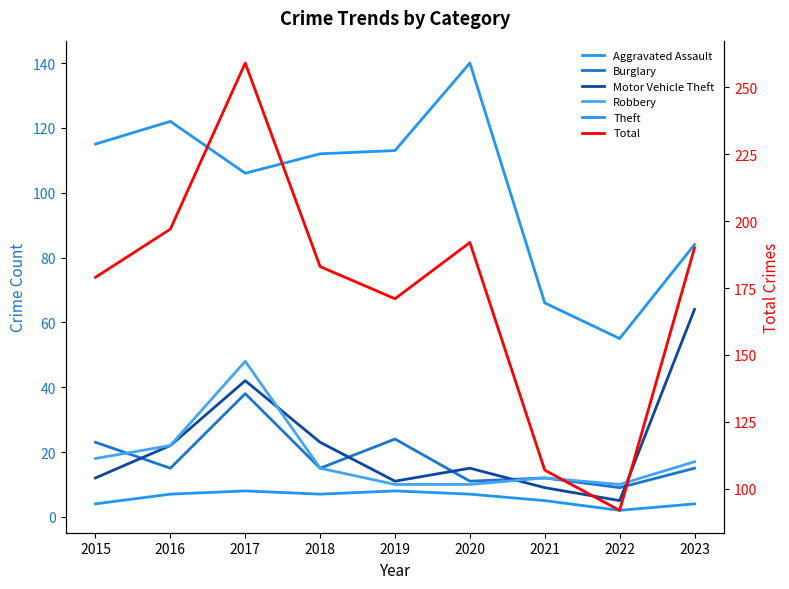

Does the chart display data point markers on the line(s)?

No